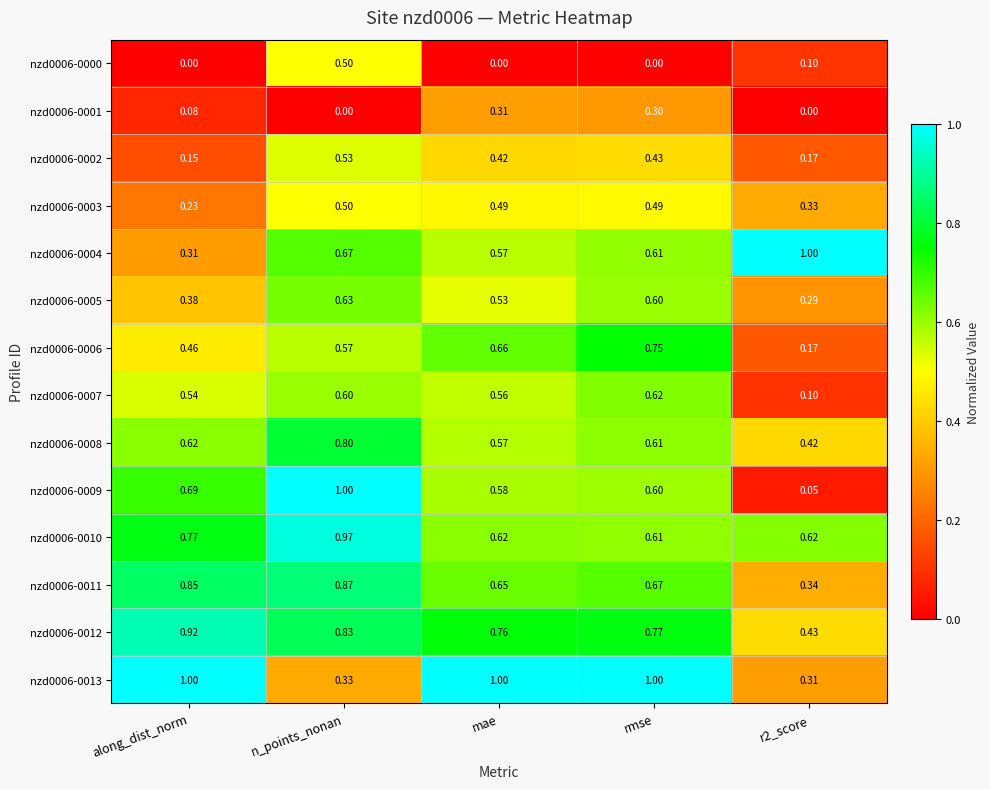

At which label does nzd0006-0006 reach its peak?

rmse